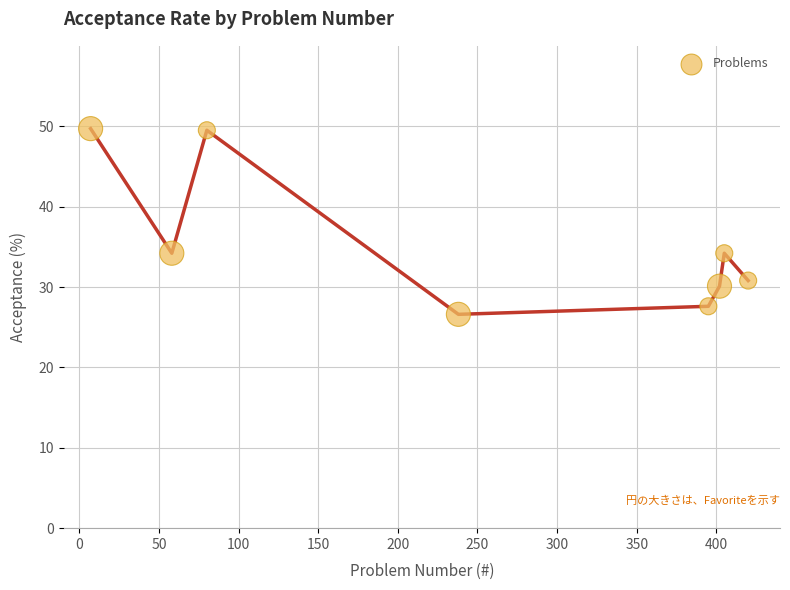

What is the average X value?

250.6